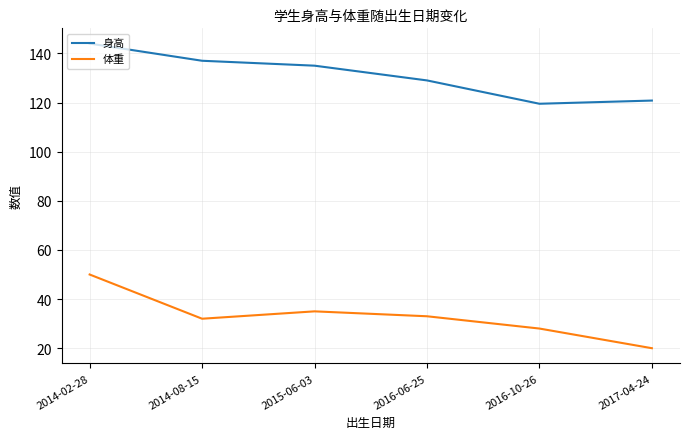

Between 2014-08-15 and 2016-10-26, which series saw the biggest shift?

身高